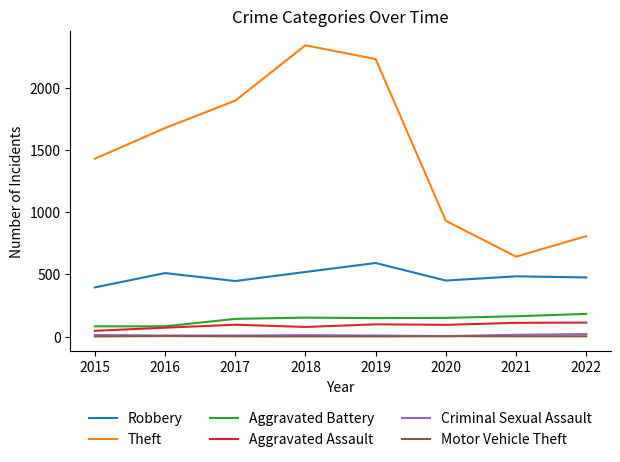

Which category has the highest value across all series?

2018